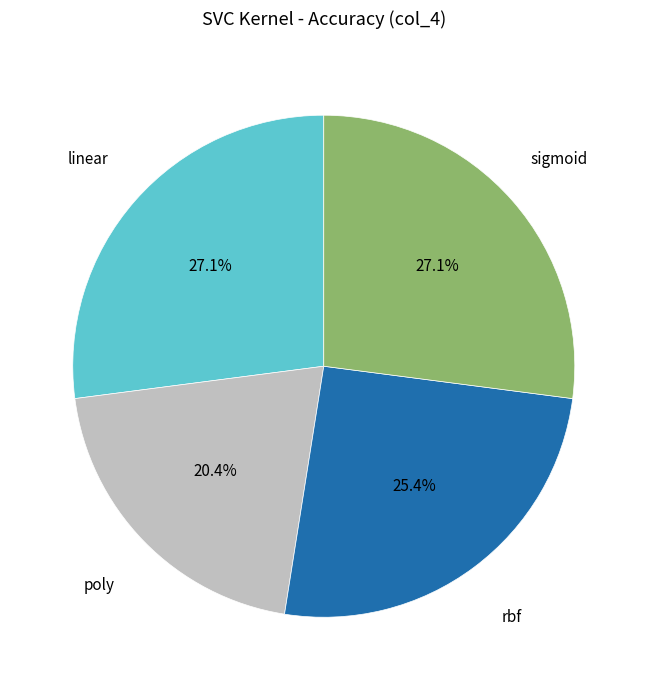

Does any single category account for the majority?

No